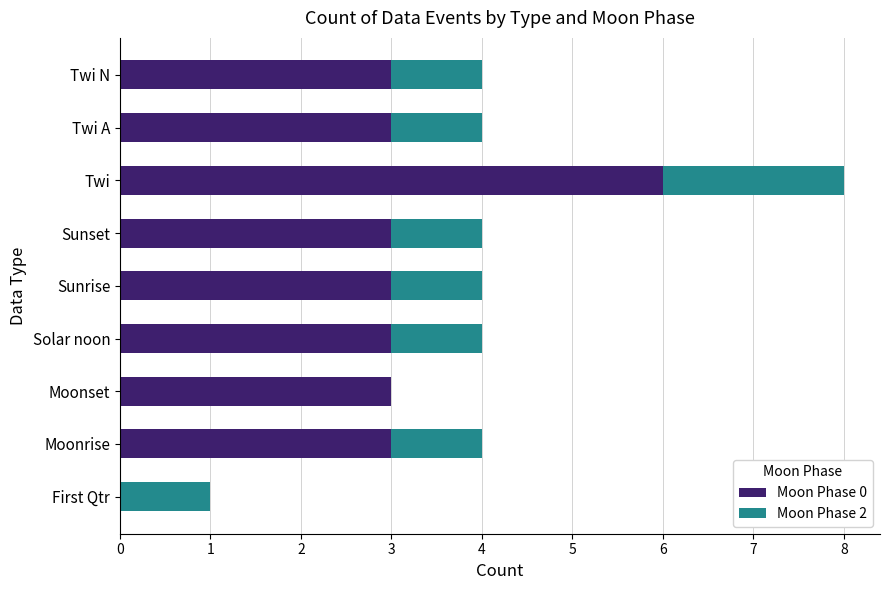

Is it true that Moon Phase 0 equals 0 at First Qtr?

True